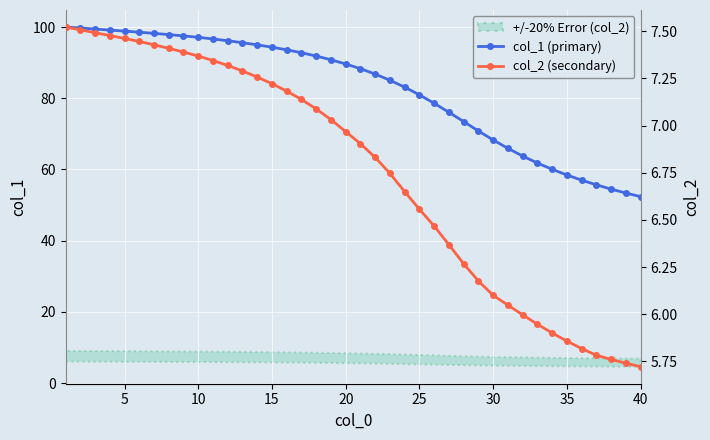

The value of col_1 (primary) at 40 is 52.4. True or false?

True